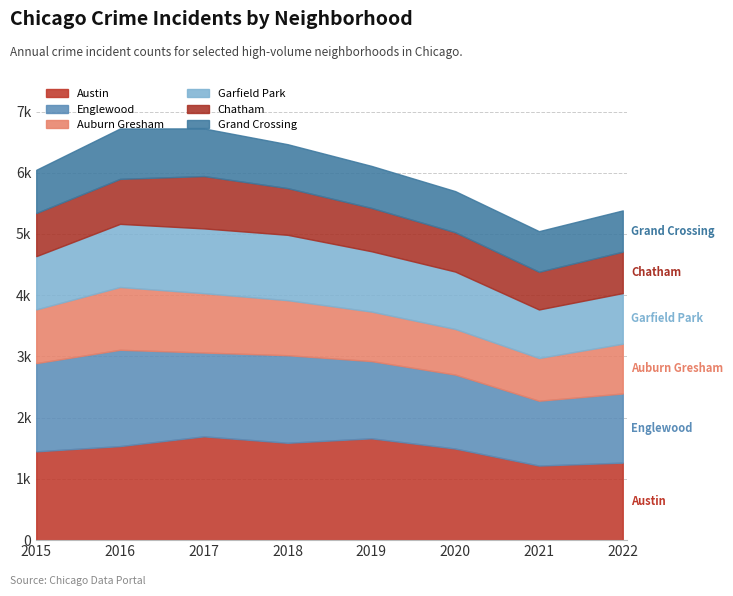

At which category does Englewood reach its first local peak?

2016